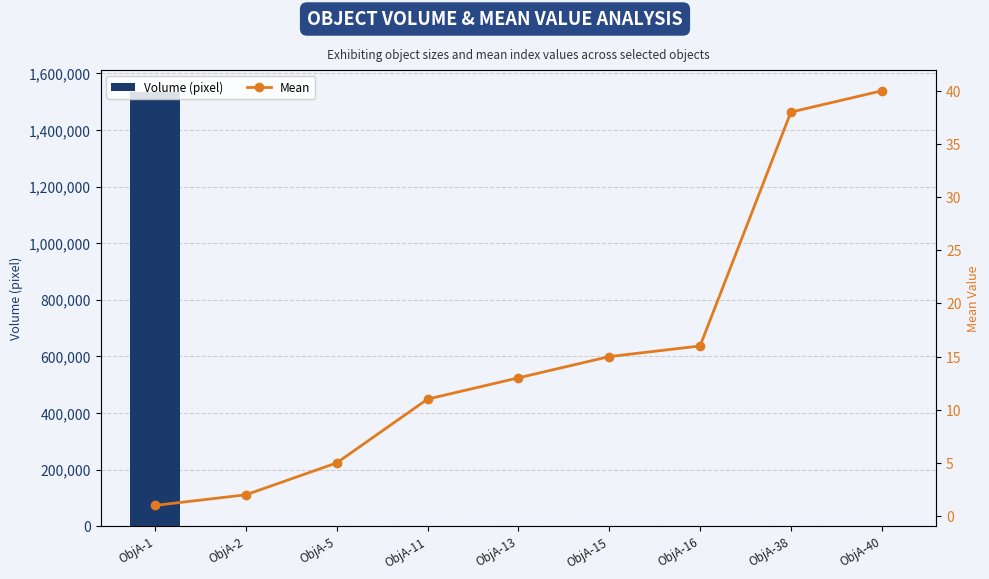

What is the sum of the Mean values at ObjA-40 and ObjA-13?

53